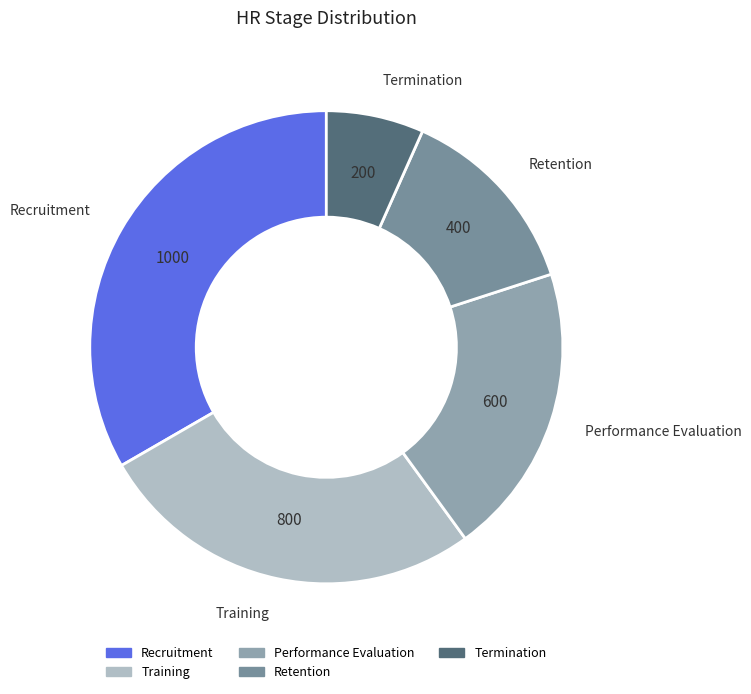

Is there a majority slice in this chart?

No